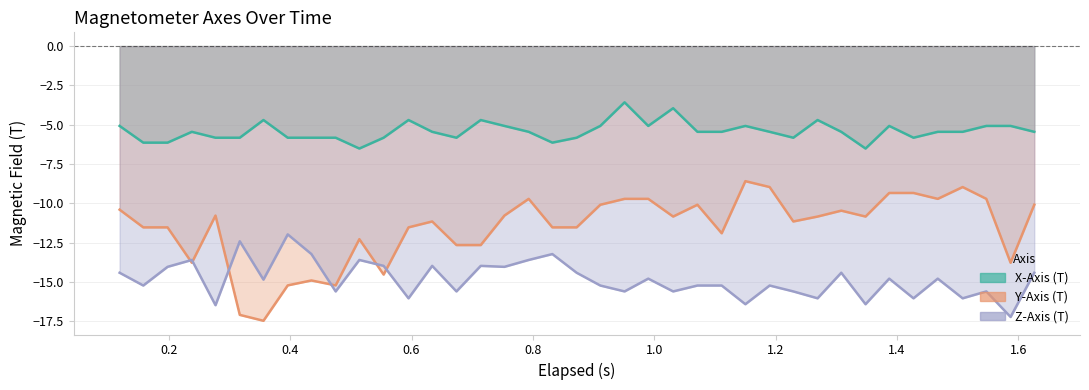

At 0.8, list the series in order from smallest to largest.

Z-Axis (T), Y-Axis (T), X-Axis (T)